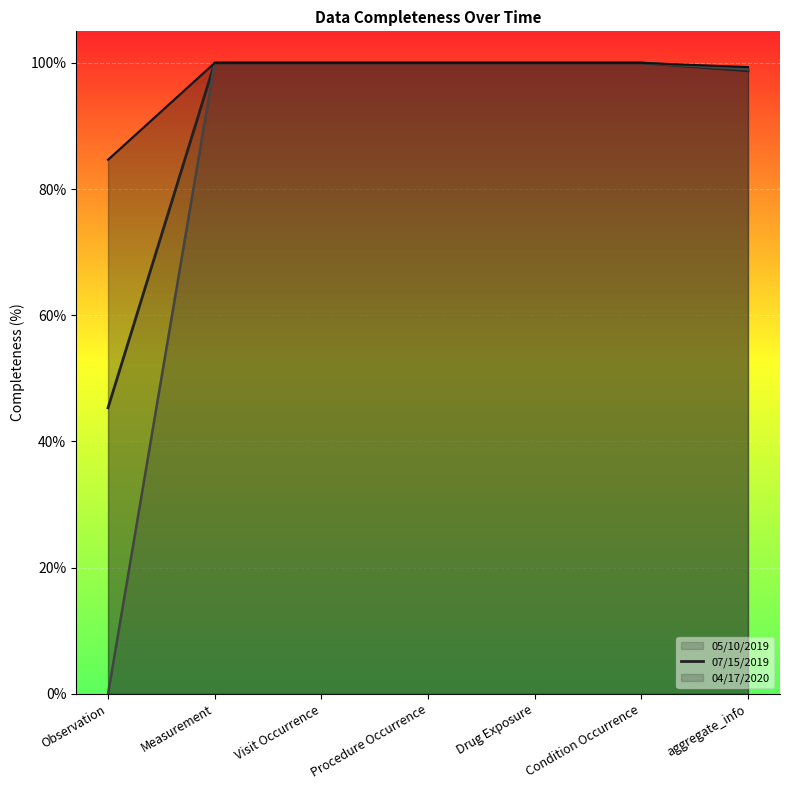

What is the label of the 5th point from the left?

Drug Exposure